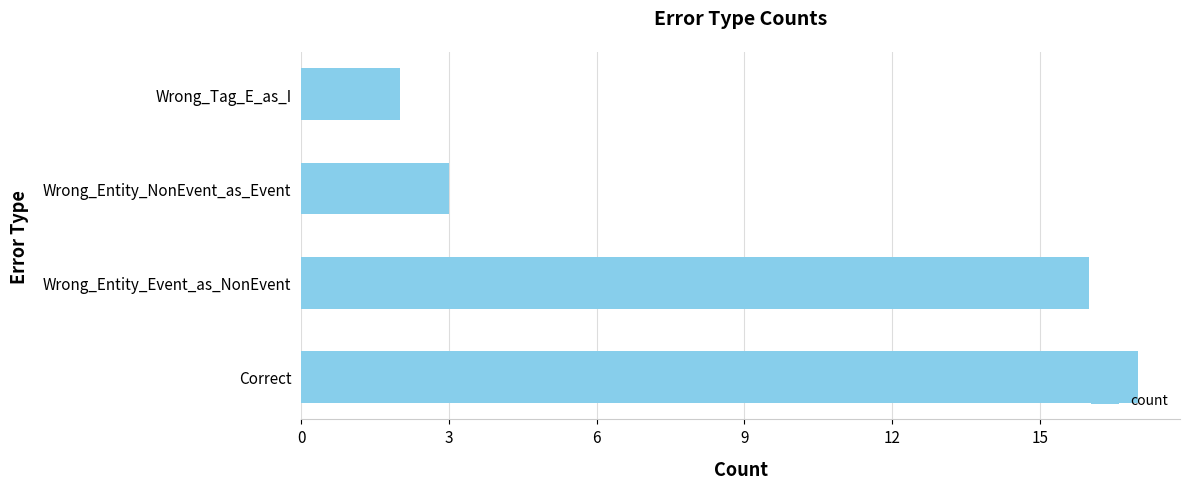

Reading bottom to top, extract all data points from this chart.

17	16	3	2